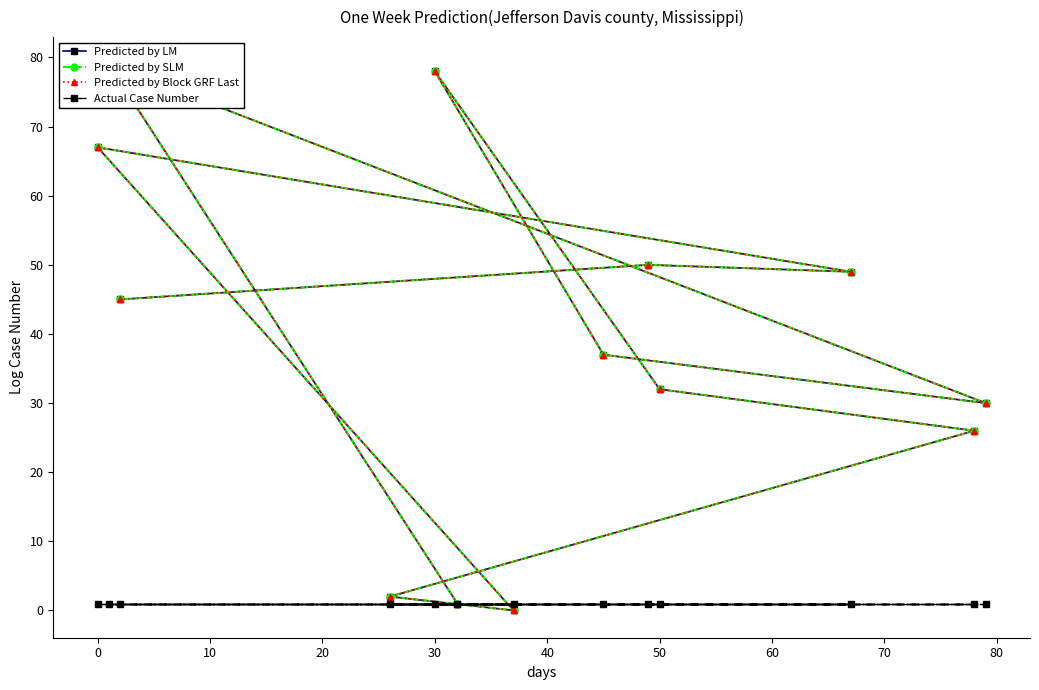

True or false: Predicted by SLM and Predicted by Block GRF Last cross at least once.

False